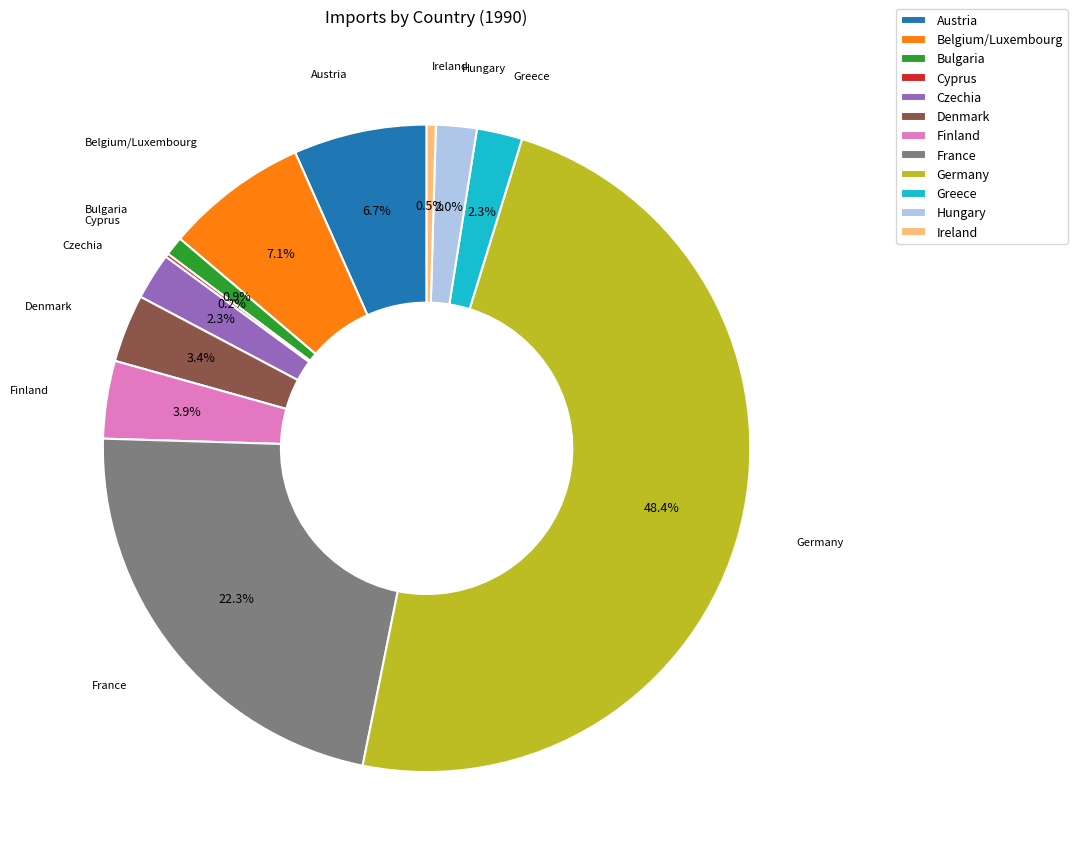

Which slice is the largest?

Germany